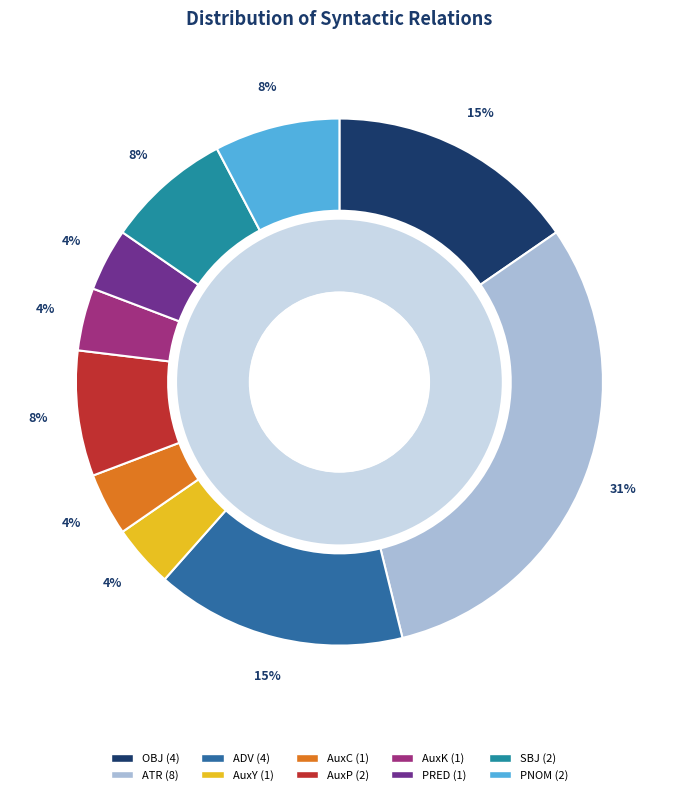

Which category has the smallest portion of the pie?

AuxY